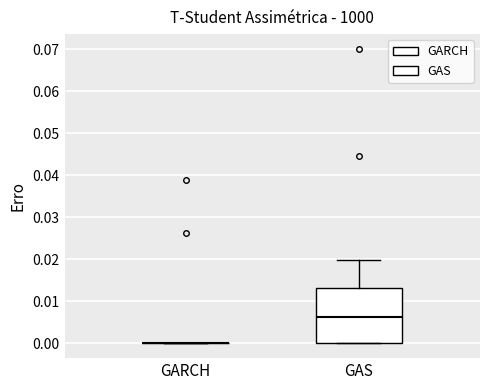

Reading left to right, transcribe this box plot: for each box, give where its median line is, the range the box spans, and where its two whiskers end, as read against the y-axis. The values are not printed on the chart, so give them approximately, as read against the axis.

GARCH: box collapsed to a line at 0.000, whiskers 0.000 to 0.000
GAS: median 0.006, box 0.000 to 0.013, whiskers 0.000 to 0.020